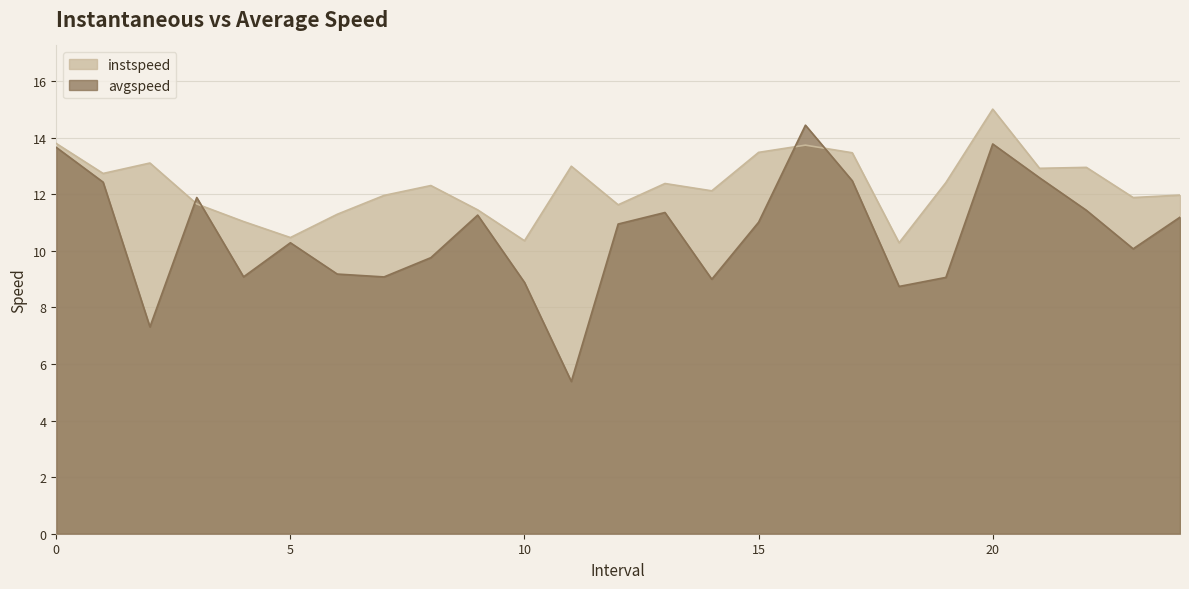

At which category is the sum across all series the highest?

20